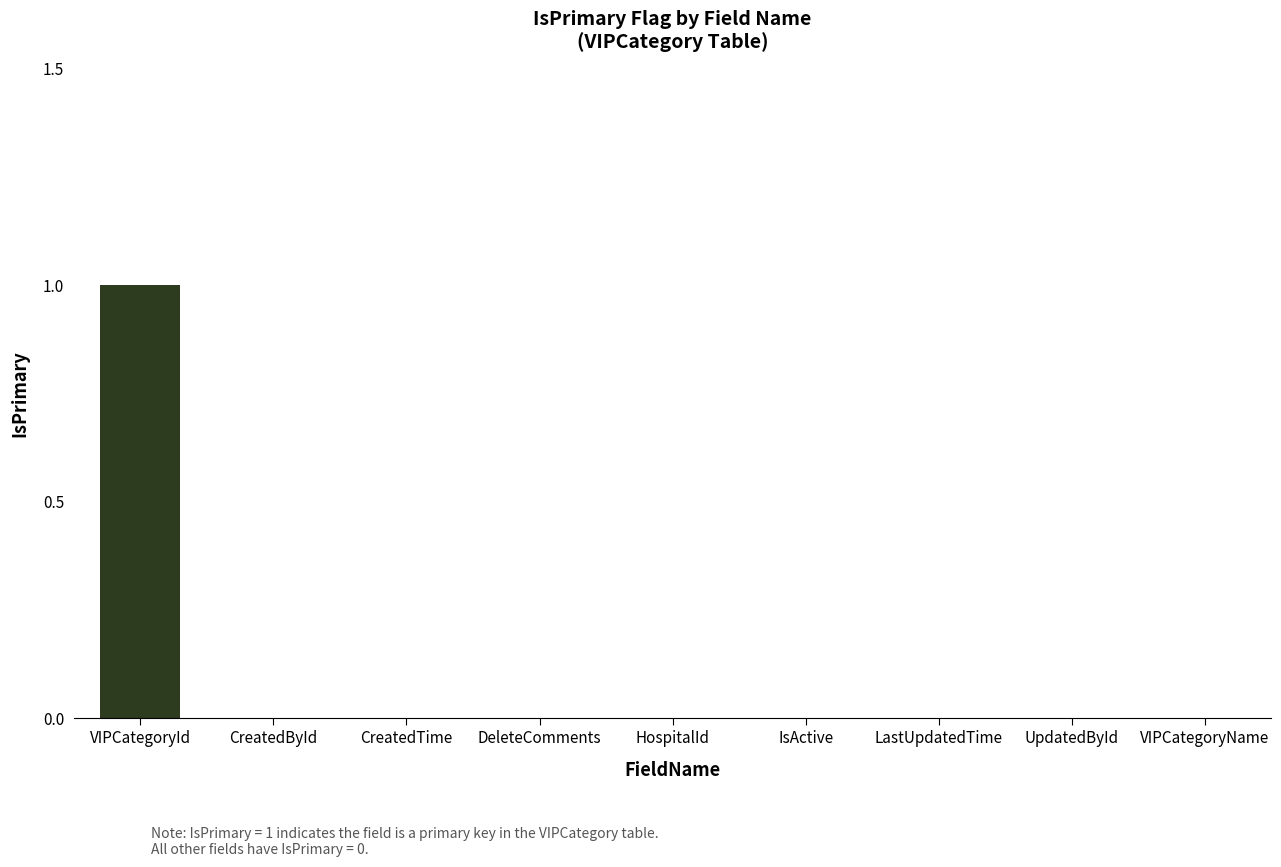

Does the chart contain stacked bars?

No